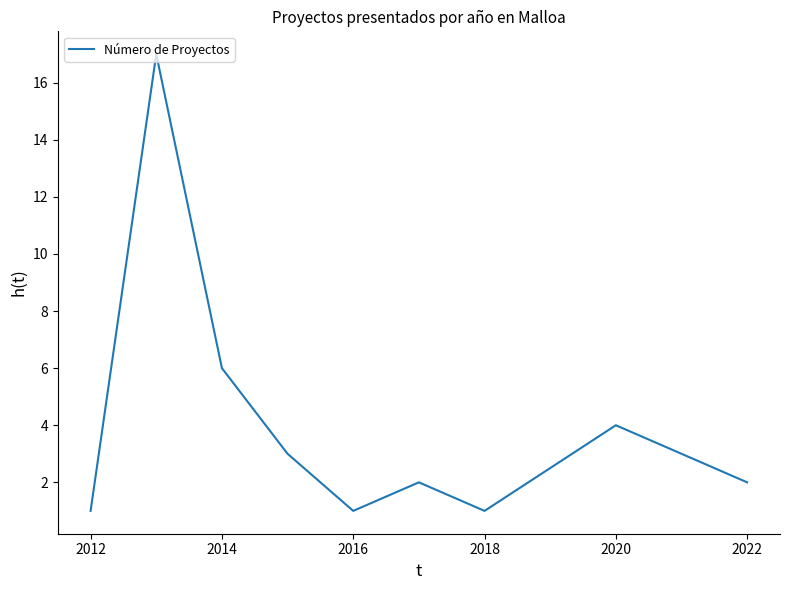

What is the greatest value displayed?

17